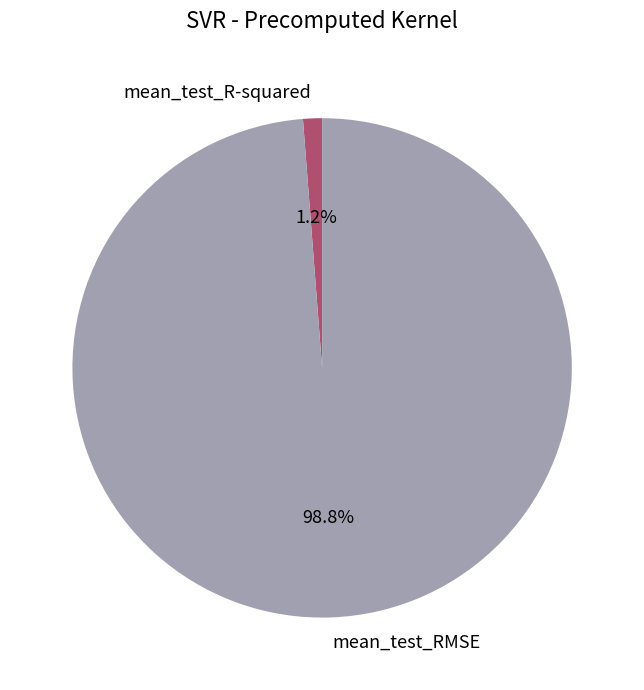

True or false: mean_test_R-squared accounts for 12% of the total.

False